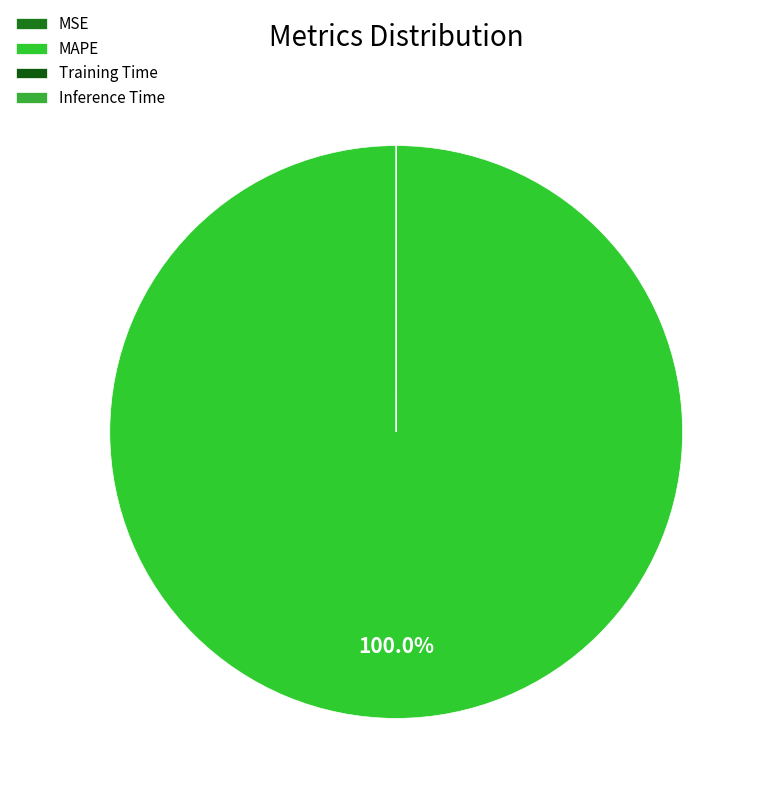

True or false: MAPE accounts for 100% of the total.

True